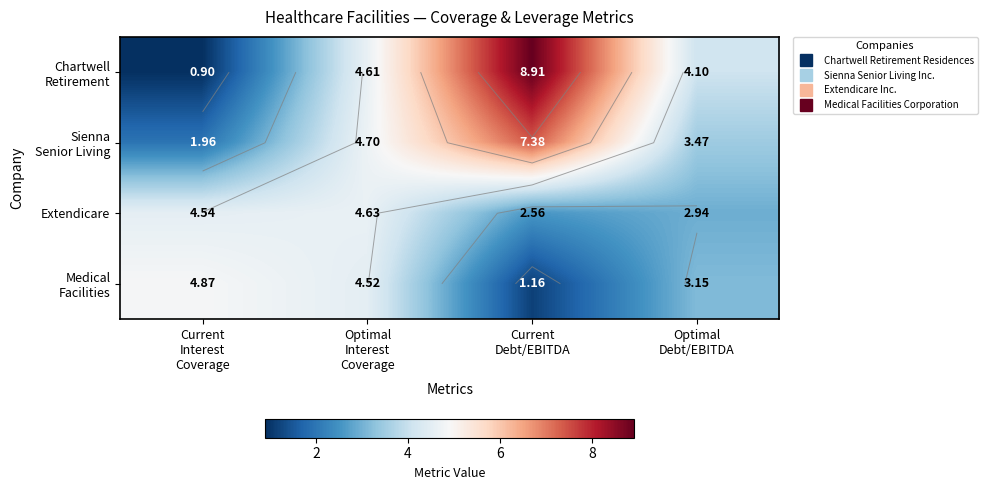

Between Current Interest Coverage and Optimal Interest Coverage, which series saw the biggest shift?

Chartwell Retirement